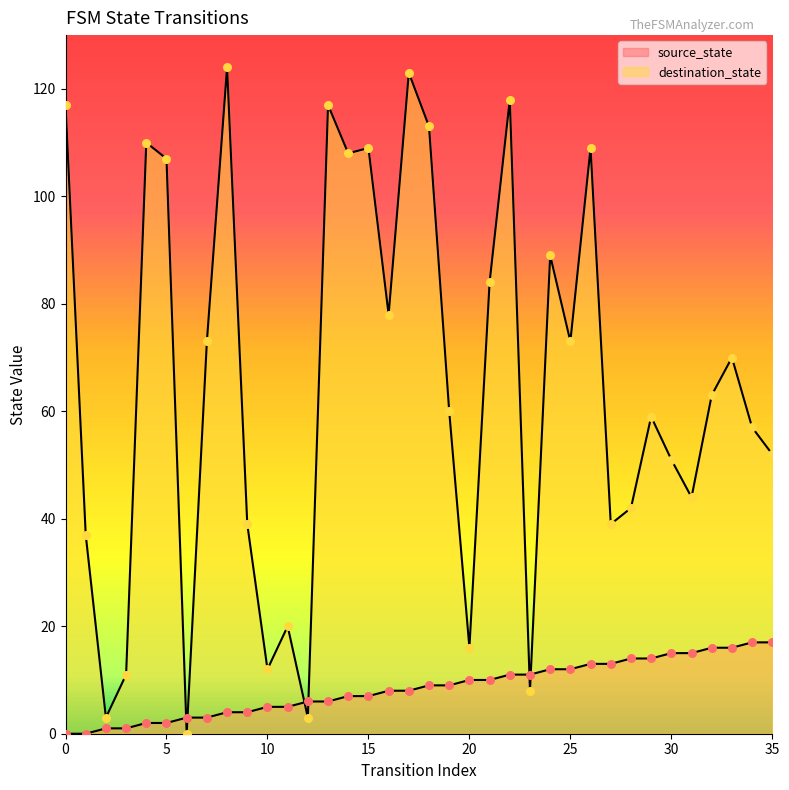

What are all the series names shown in the legend?

source_state, destination_state